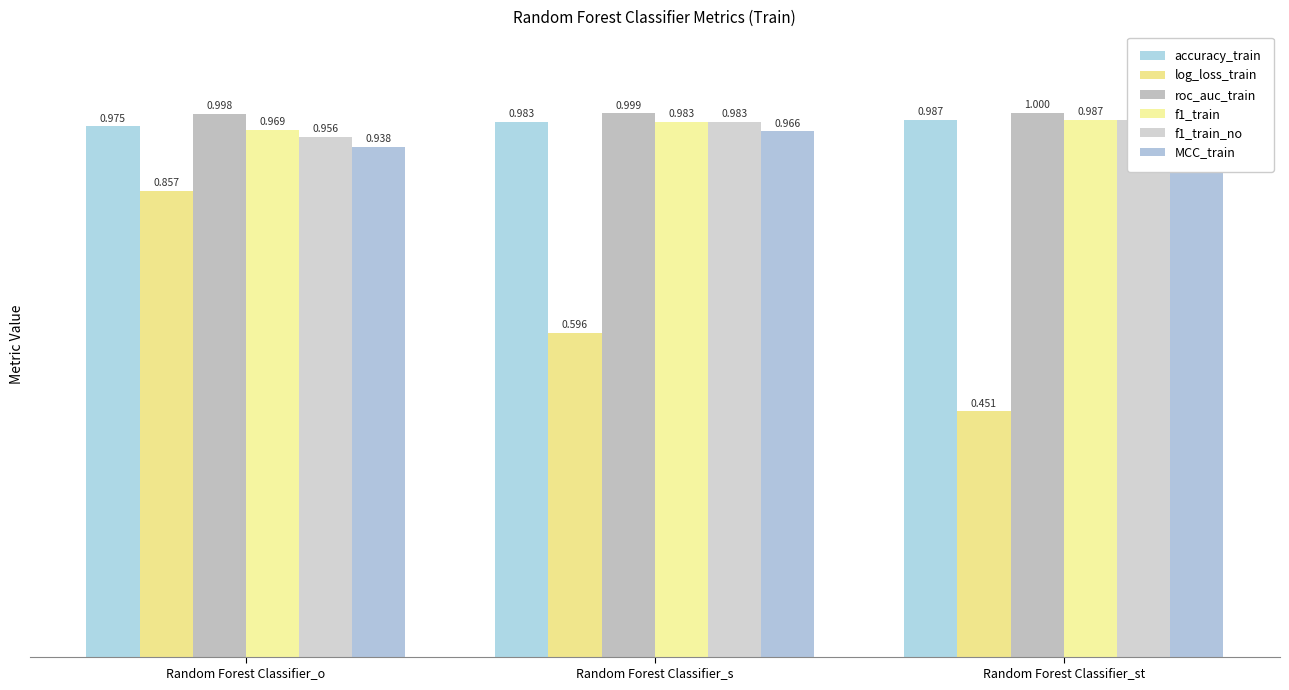

What is the smallest value displayed?

0.5